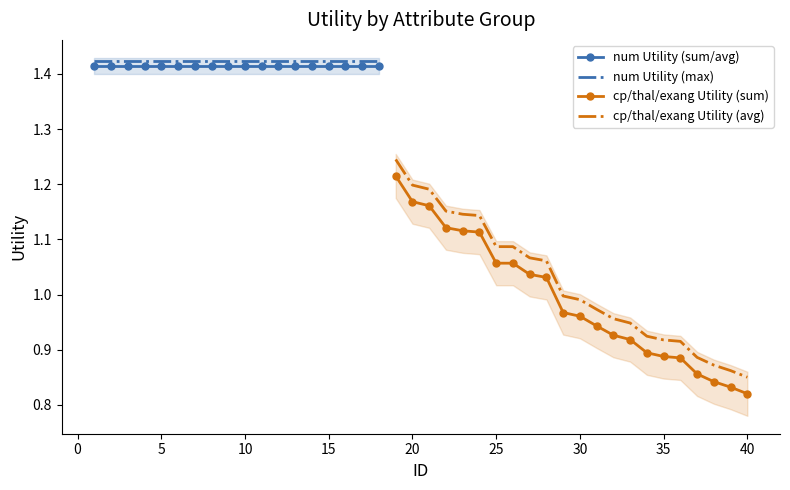

True or false: num Utility (sum/avg) and num Utility (max) cross at least once.

False